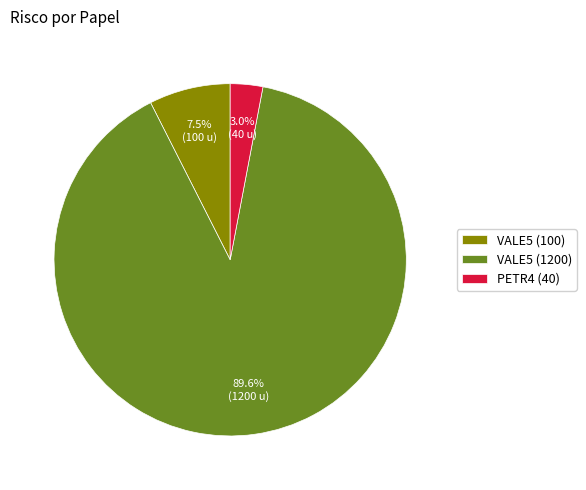

Which category accounts for the majority?

VALE5 (1200)